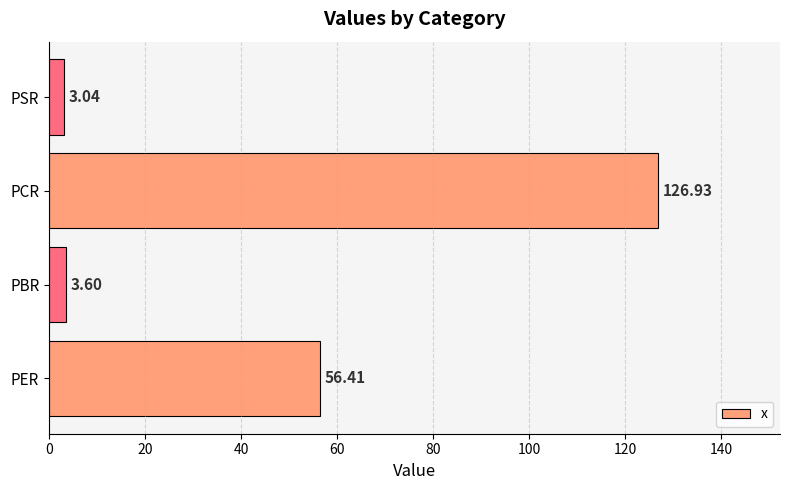

What is the ratio of the value at PER to the value at PBR?

15.7